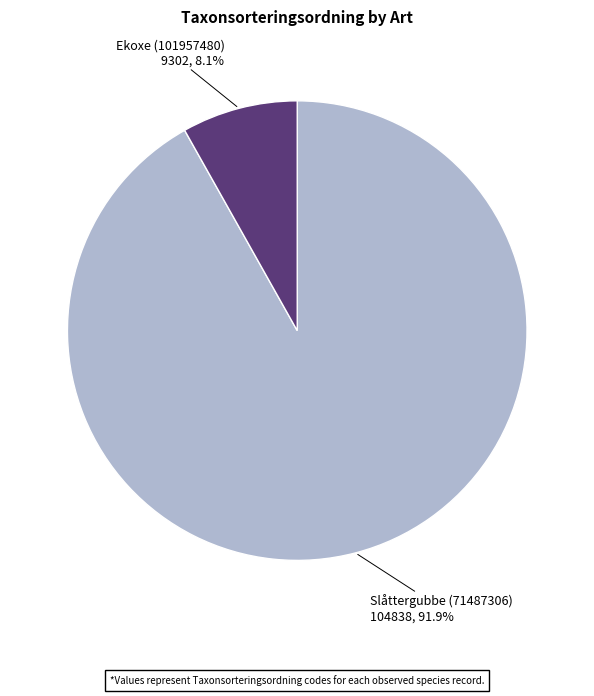

To the nearest percent, what percentage of the pie is Slåttergubbe (71487306)?

92%